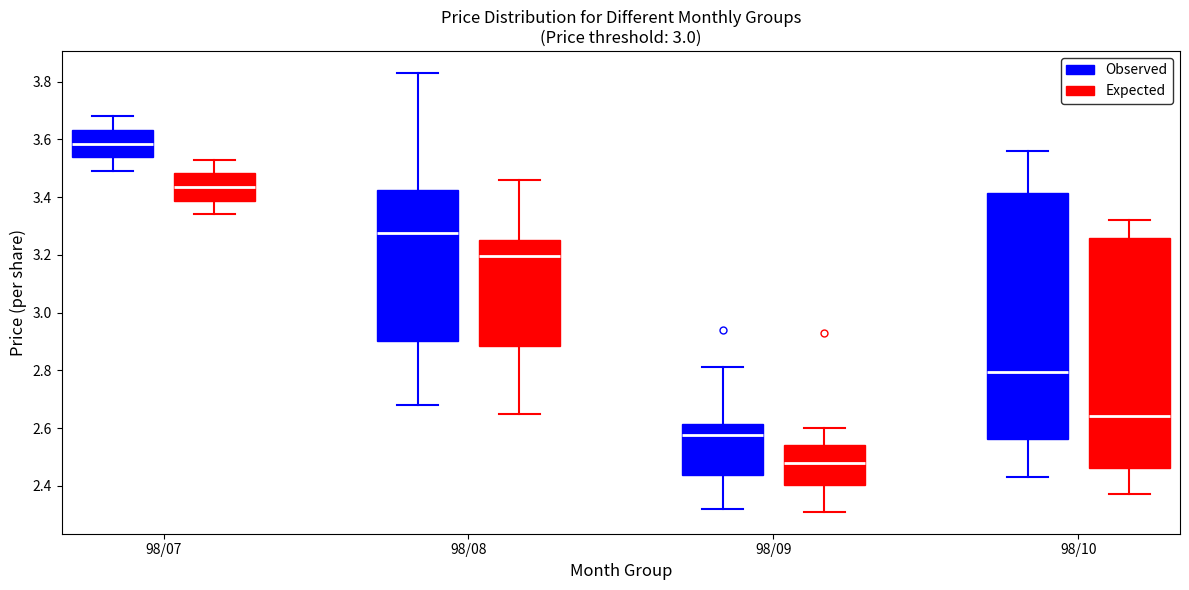

Where is the upper edge of the box for 98/09 (Observed) on the y-axis? The values are not printed on the chart, so give them approximately, as read against the axis.

2.62